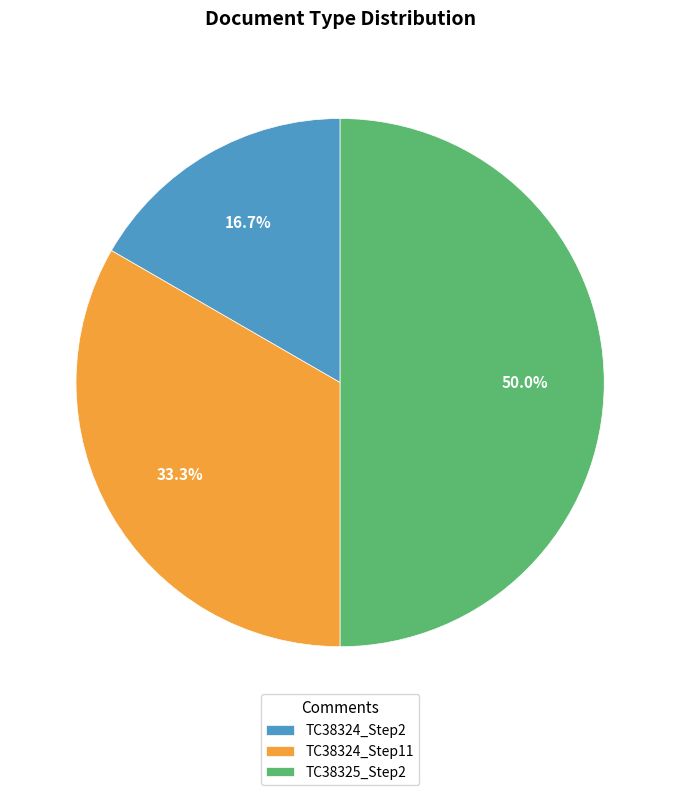

Count the number of slices in the pie.

3